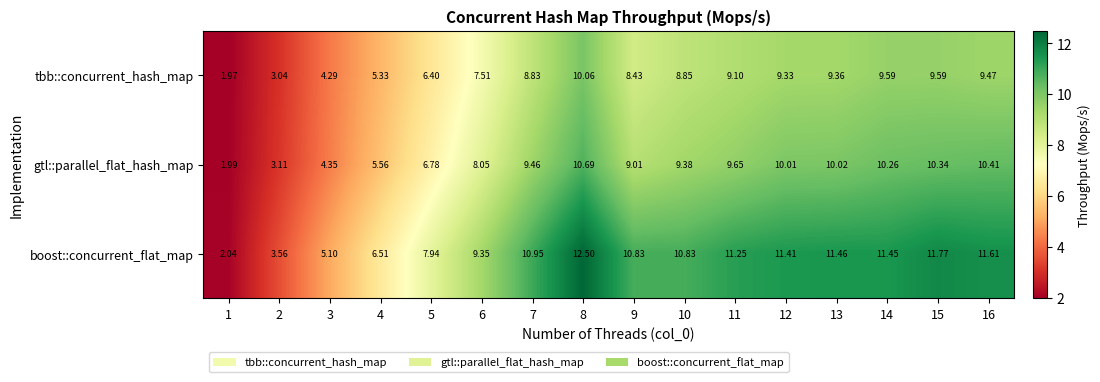

Which series has the widest spread of values?

boost::concurrent_flat_map